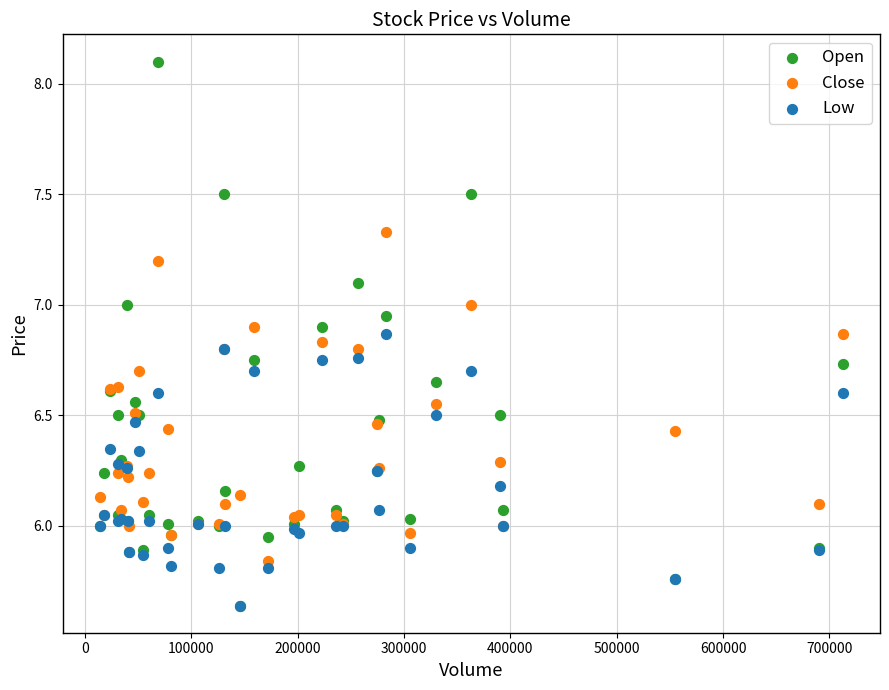

What are all the series names shown in the legend?

Open, Close, Low